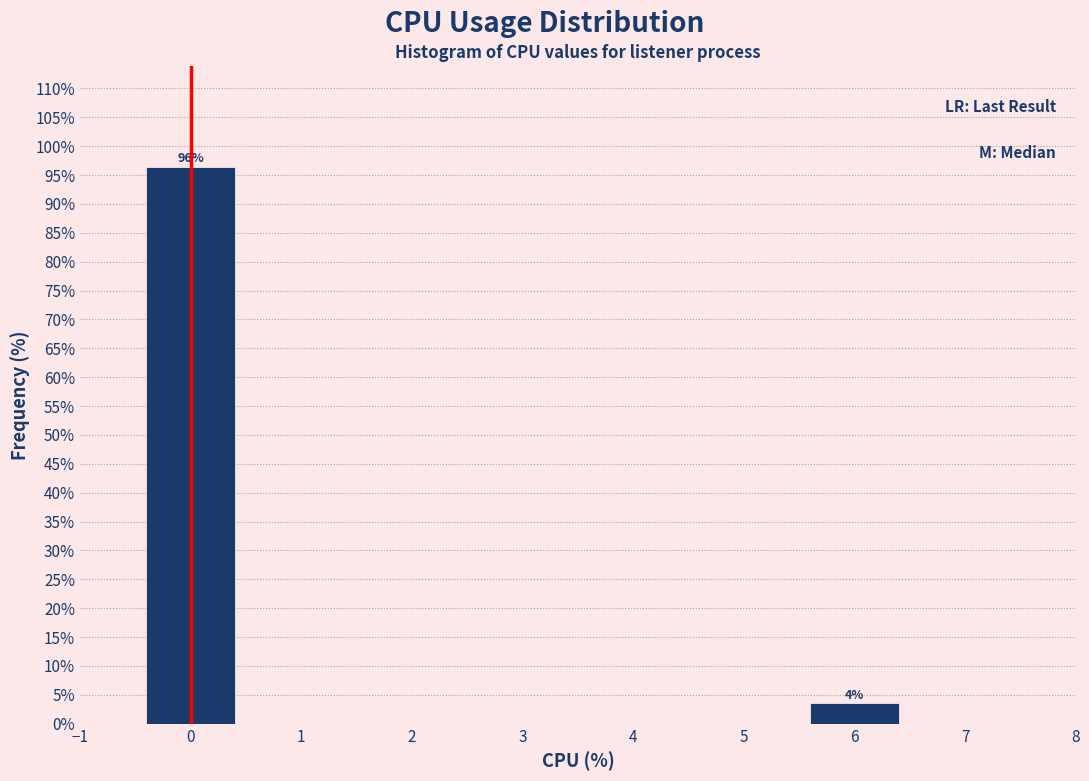

Over which range of the x-axis is the bar tallest?

-0.5 to 0.5